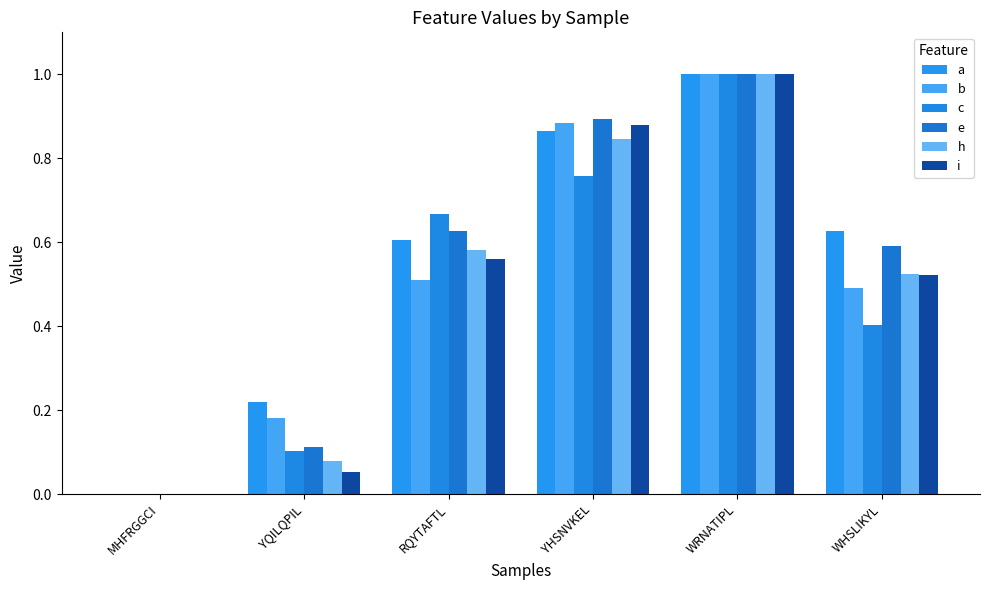

How many groups of bars are there?

6